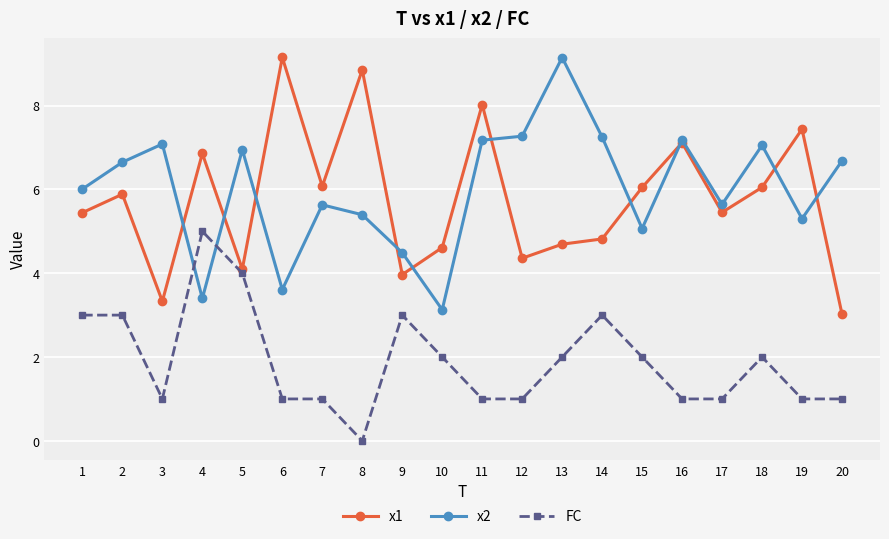

After their last crossing, which series has the higher values: FC or x2?

x2